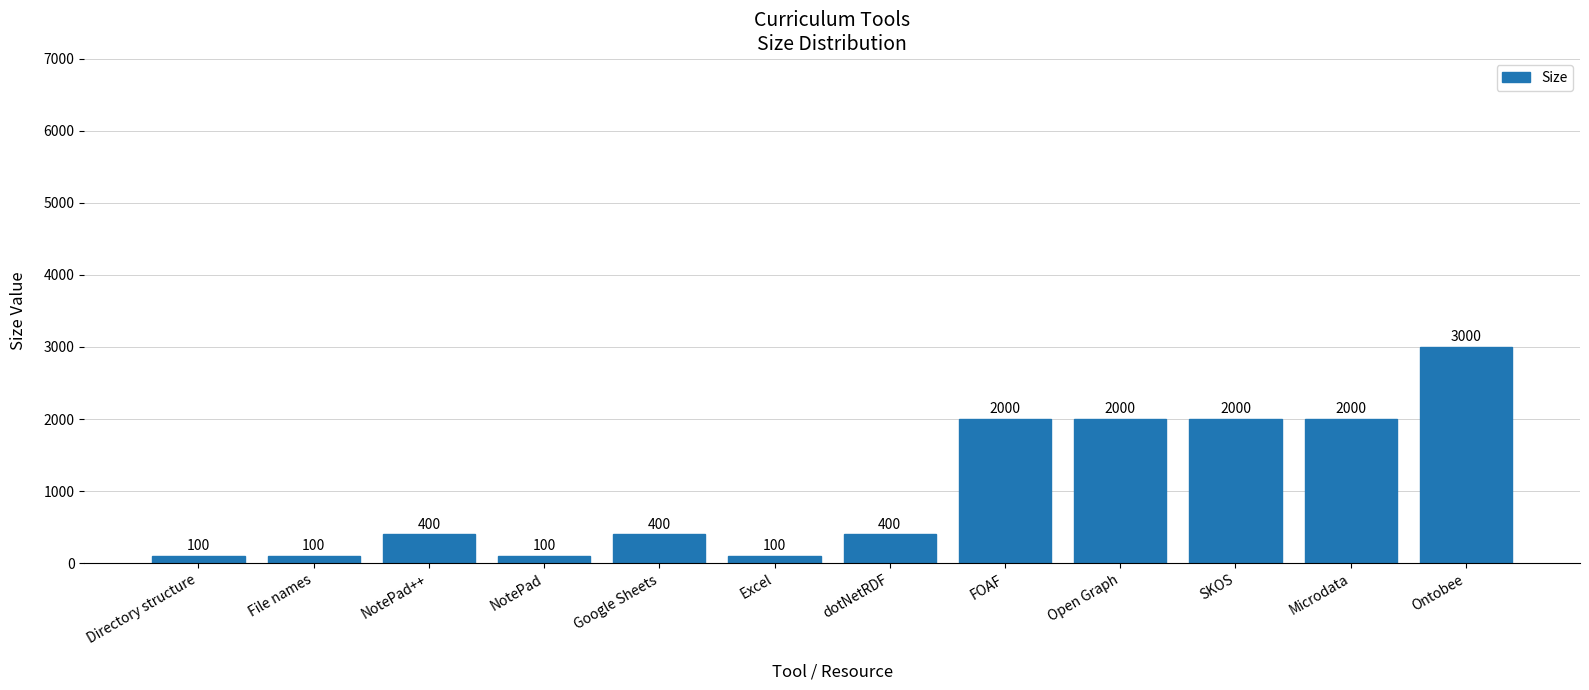

How many series are shown in this chart?

1